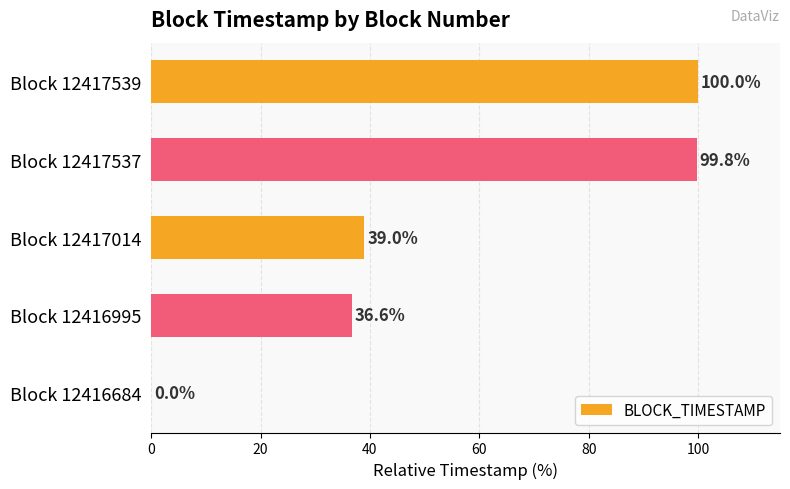

Reading top to bottom, what are all the values shown in this chart?

Block 12417539=100.0	Block 12417537=99.8	Block 12417014=39.0	Block 12416995=36.6	Block 12416684=0.0